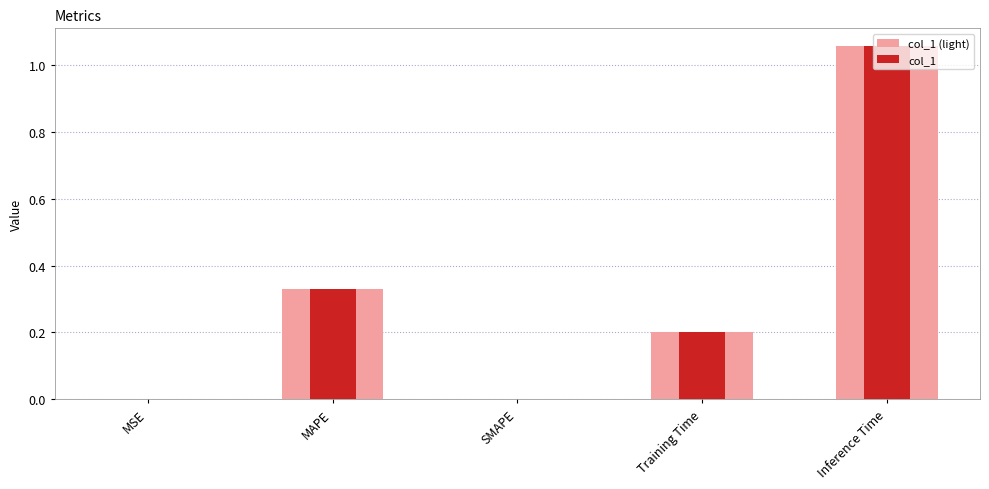

The col_1 series shows 0.2 at Inference Time. True or false?

False